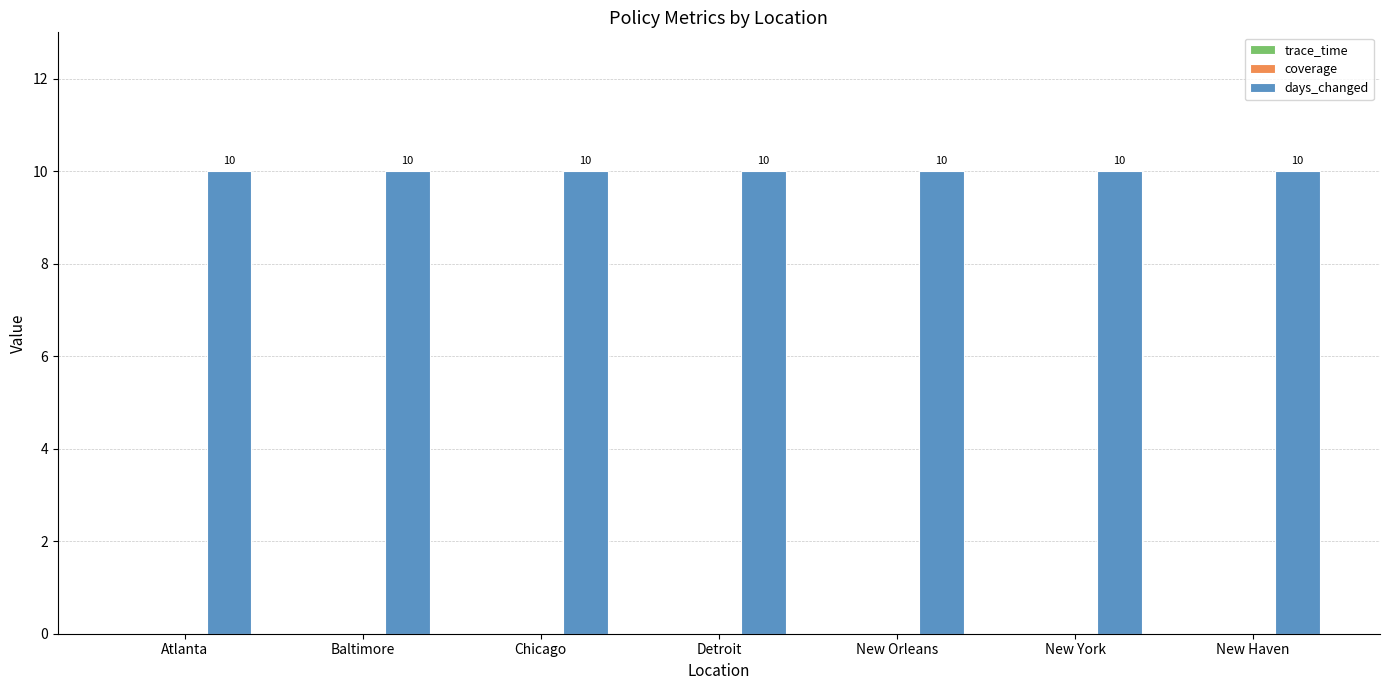

At which label is days_changed closest to 10?

Atlanta